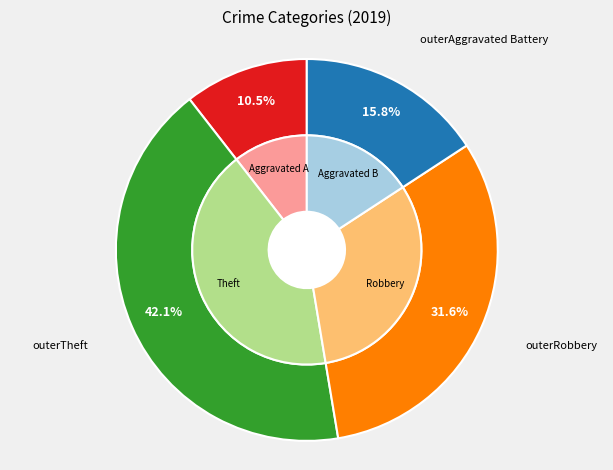

To the nearest percent, what is the difference between the largest and smallest slice percentages?

32%